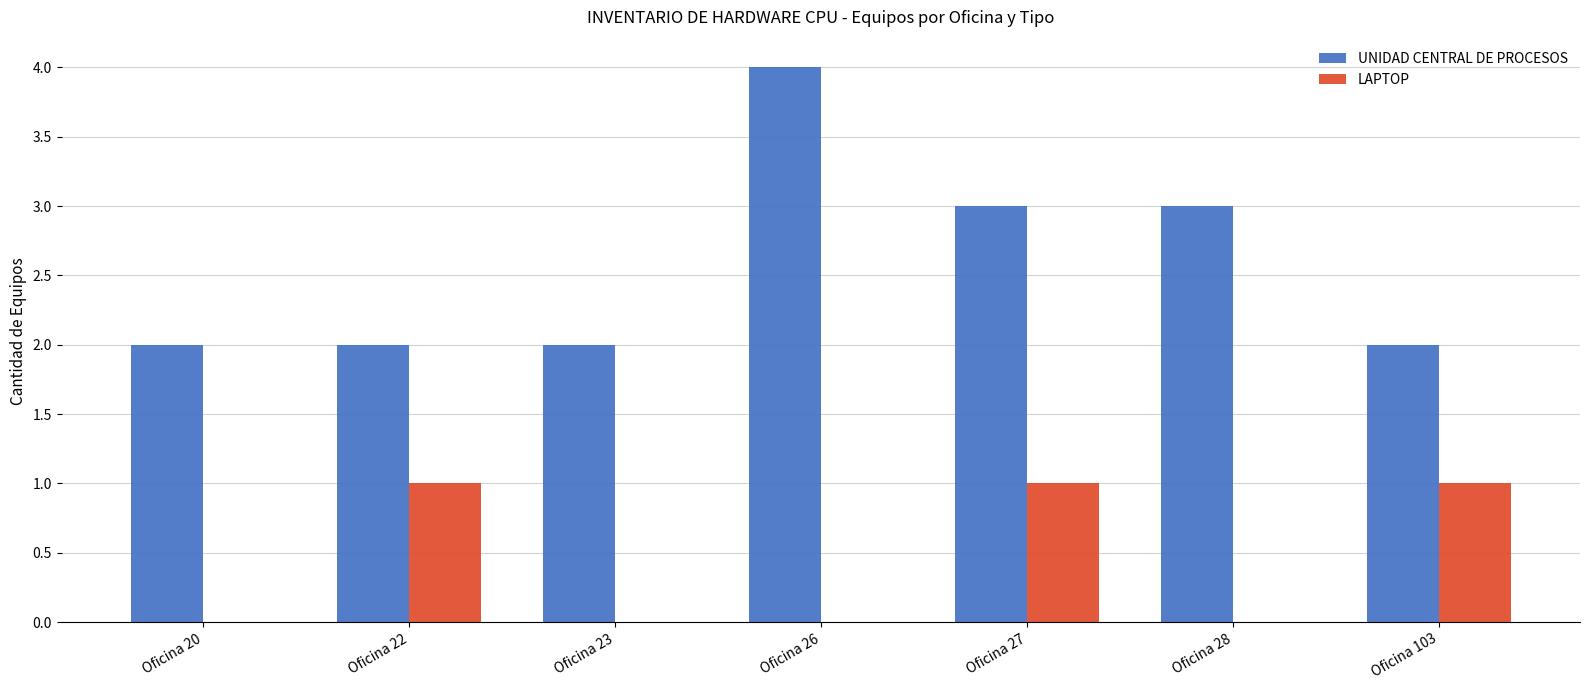

Read the UNIDAD CENTRAL DE PROCESOS value at Oficina 103.

2